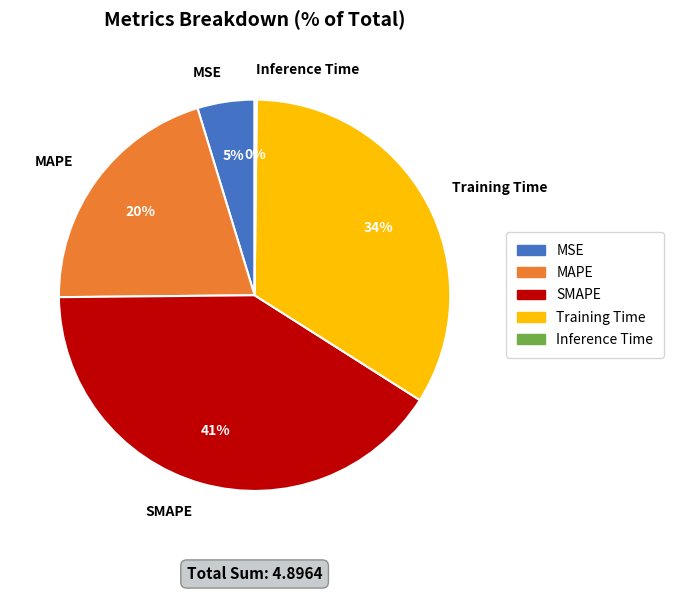

Is SMAPE the majority of the pie?

No